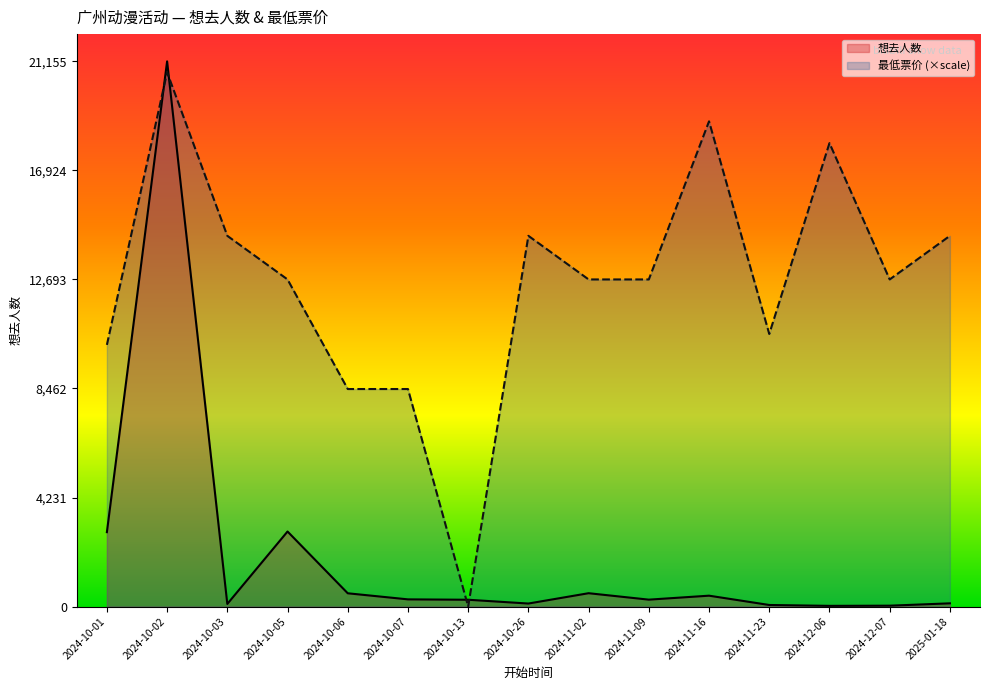

The value of 想去人数 at 2024-12-07 is 12.0. True or false?

False